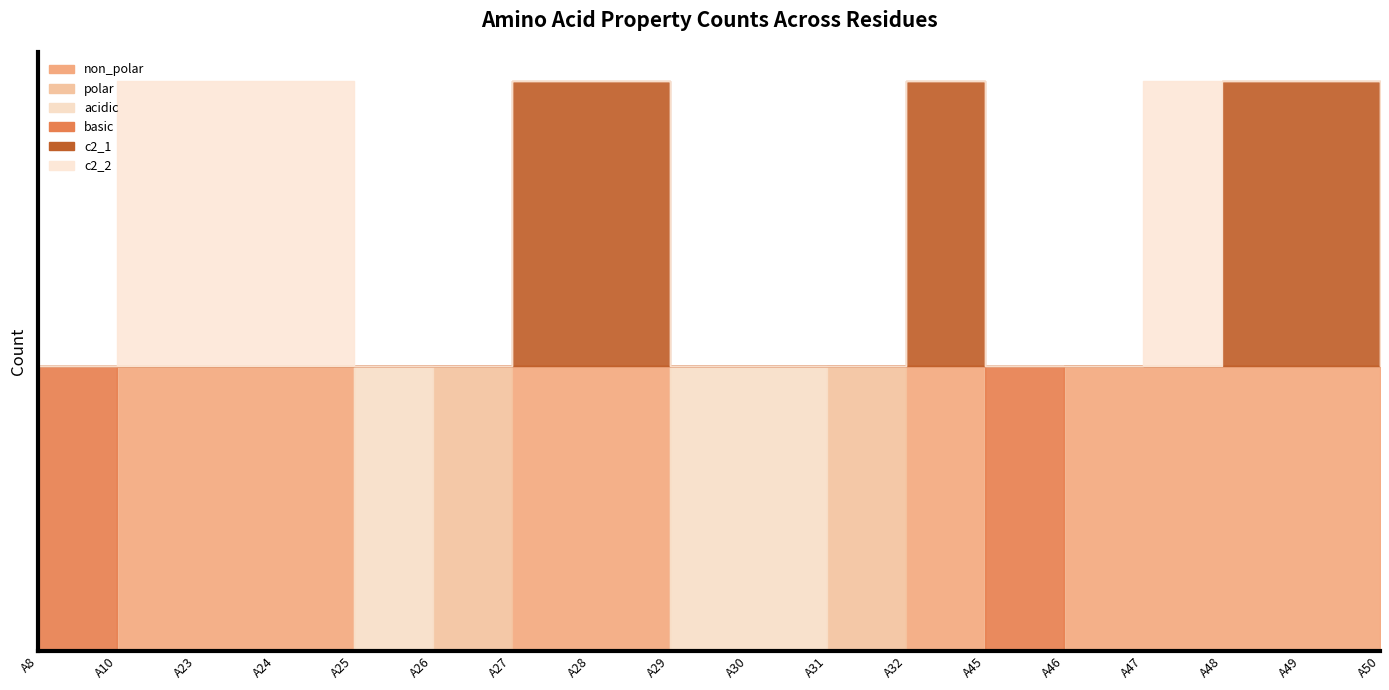

What is the greatest value displayed?

1